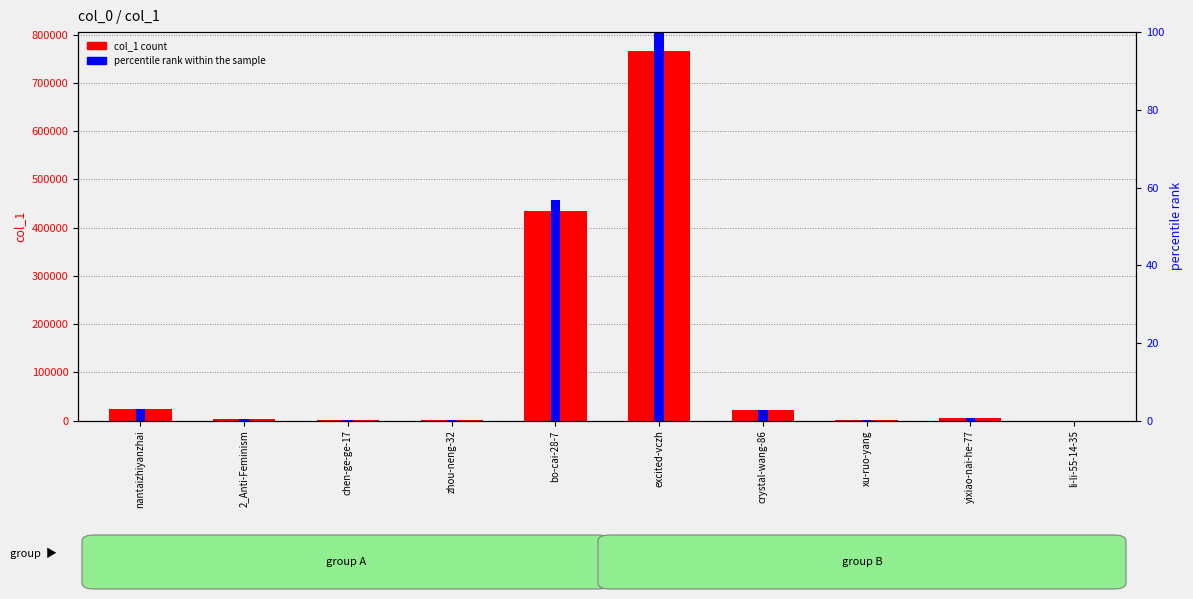

What is the highest value of the percentile rank within the sample series?

100.0